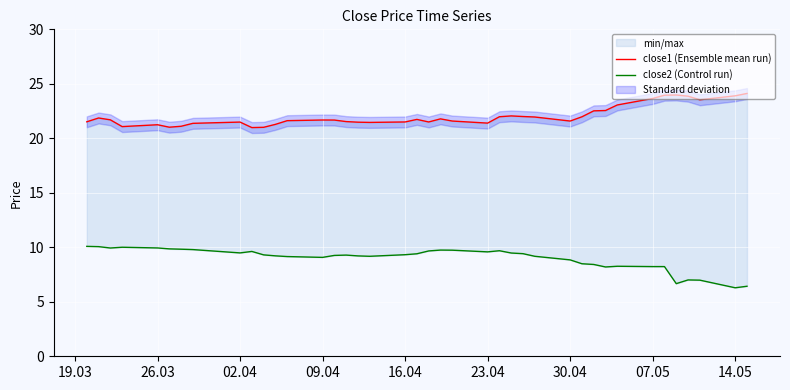

How many interior local peaks does the close1 (Ensemble mean run) series have?

8